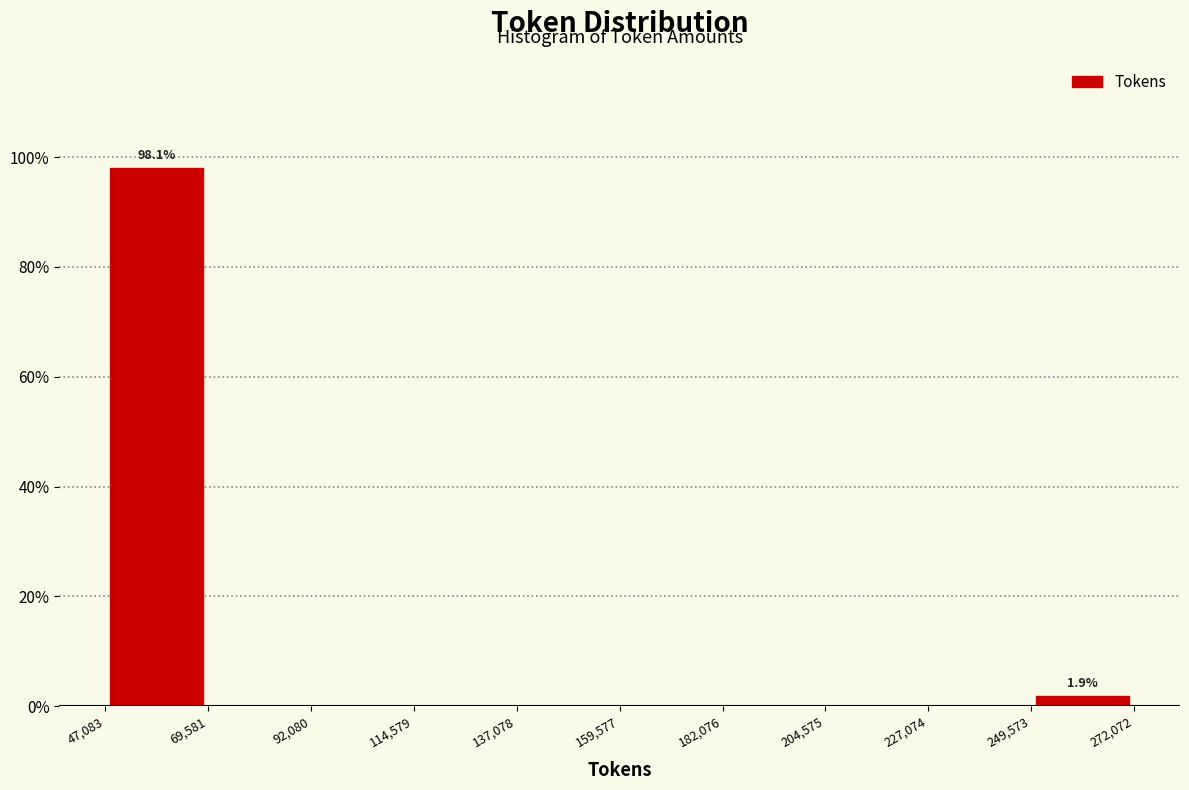

Which range on the x-axis has the tallest bar?

47,083 to 69,581